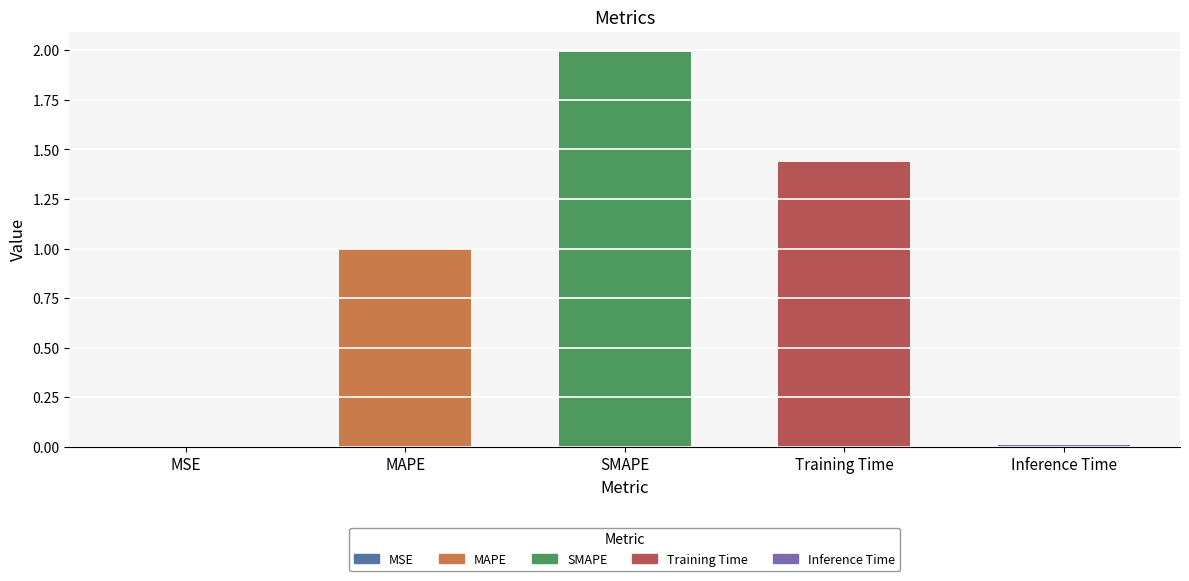

Is it true that the value at Training Time is 1.0?

False